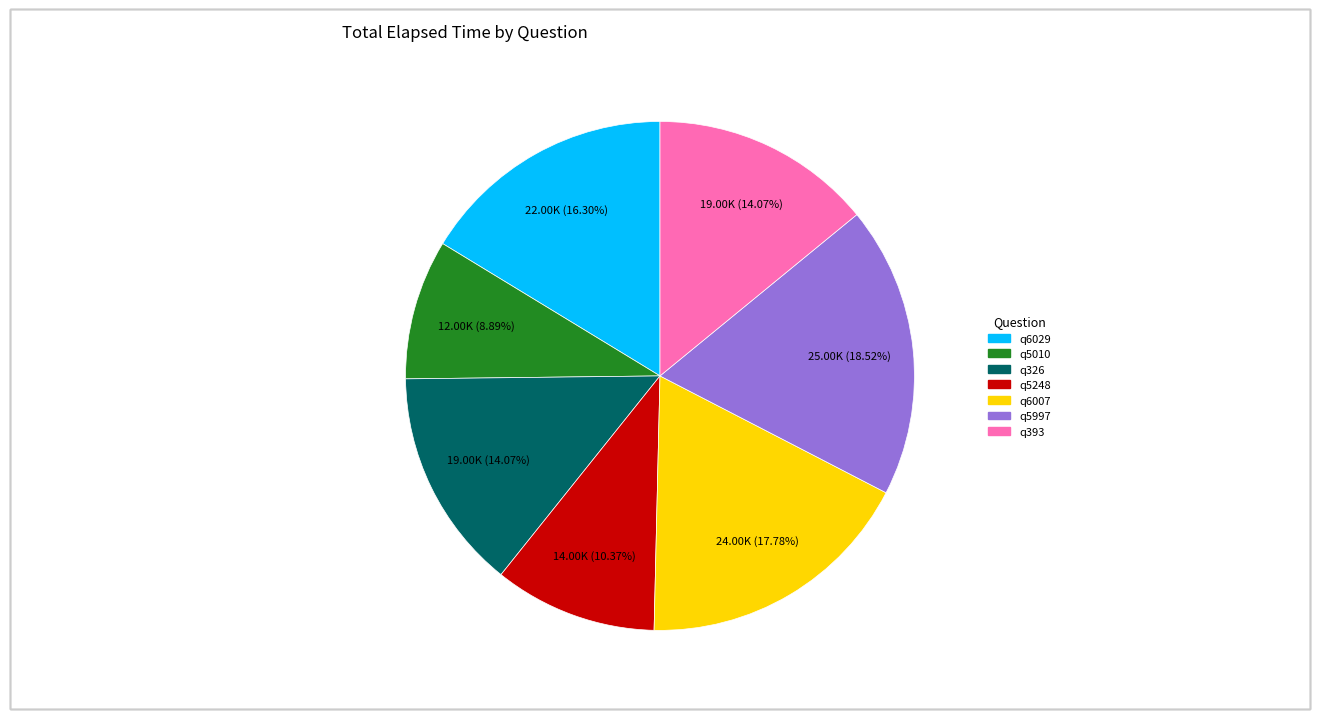

Is it true that q5010 is 21% of the pie?

False